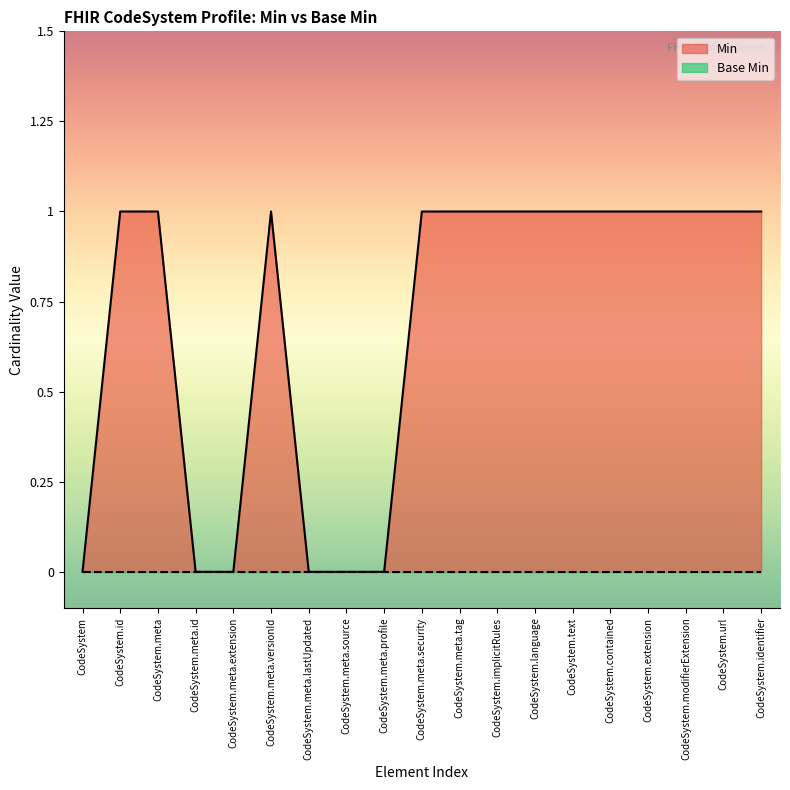

Count the values in the range 0 to 1.

19